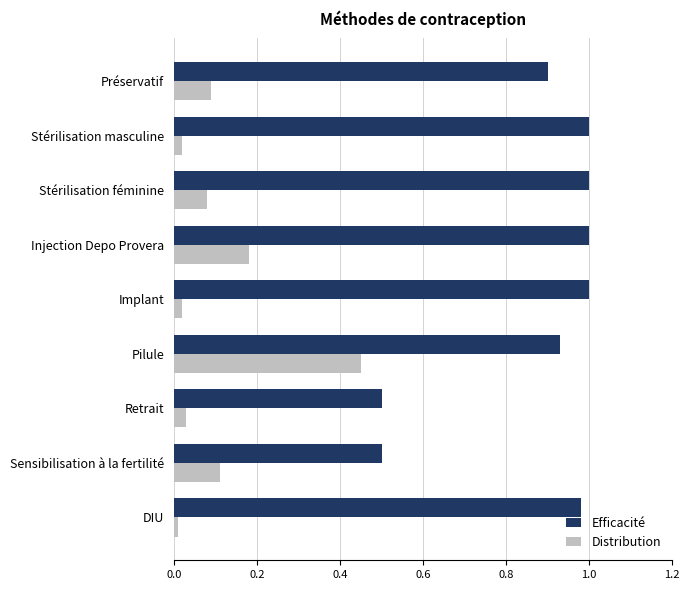

Is the value of Efficacité at Injection Depo Provera greater than the value of Distribution at Injection Depo Provera?

Yes